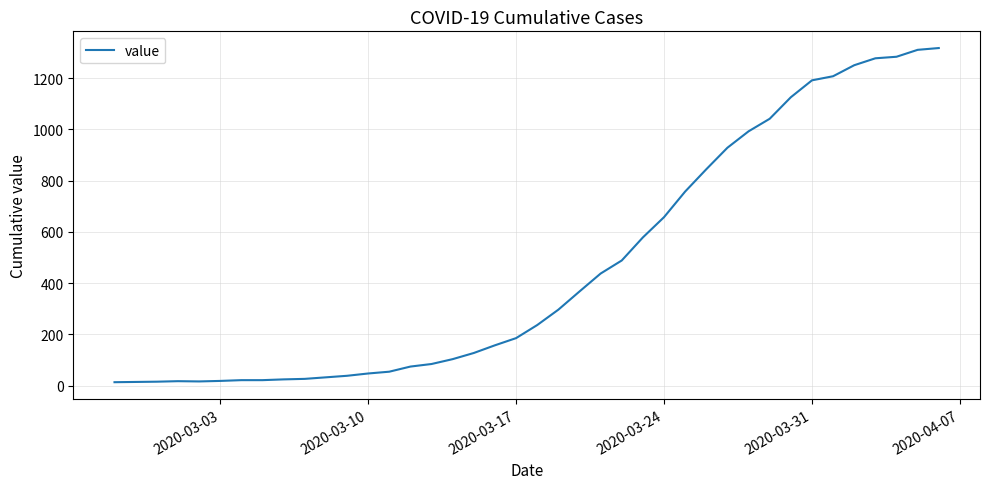

What is the maximum value shown in the chart?

1317